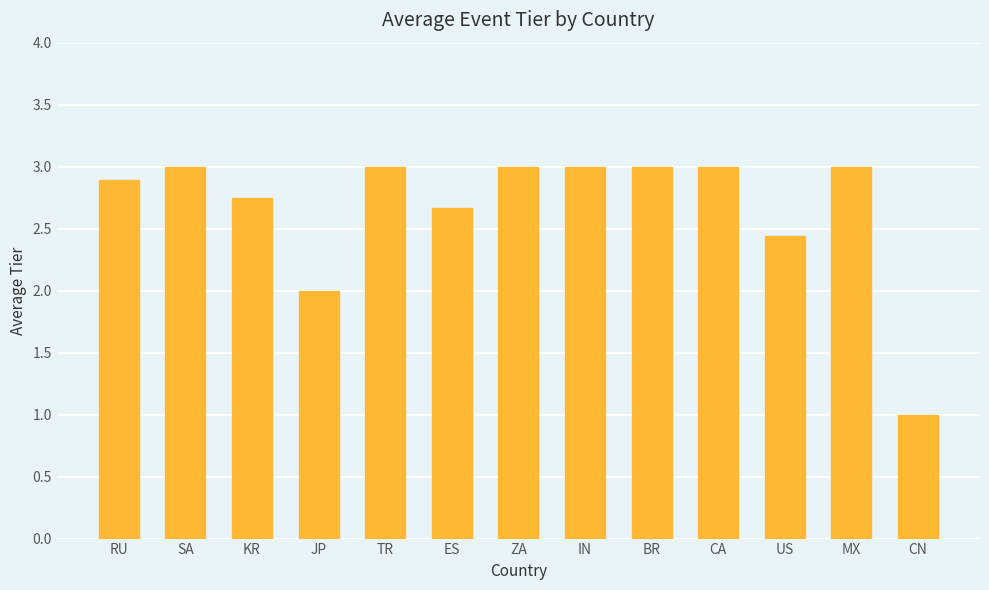

True or false: the data shows 1.3 at KR.

False